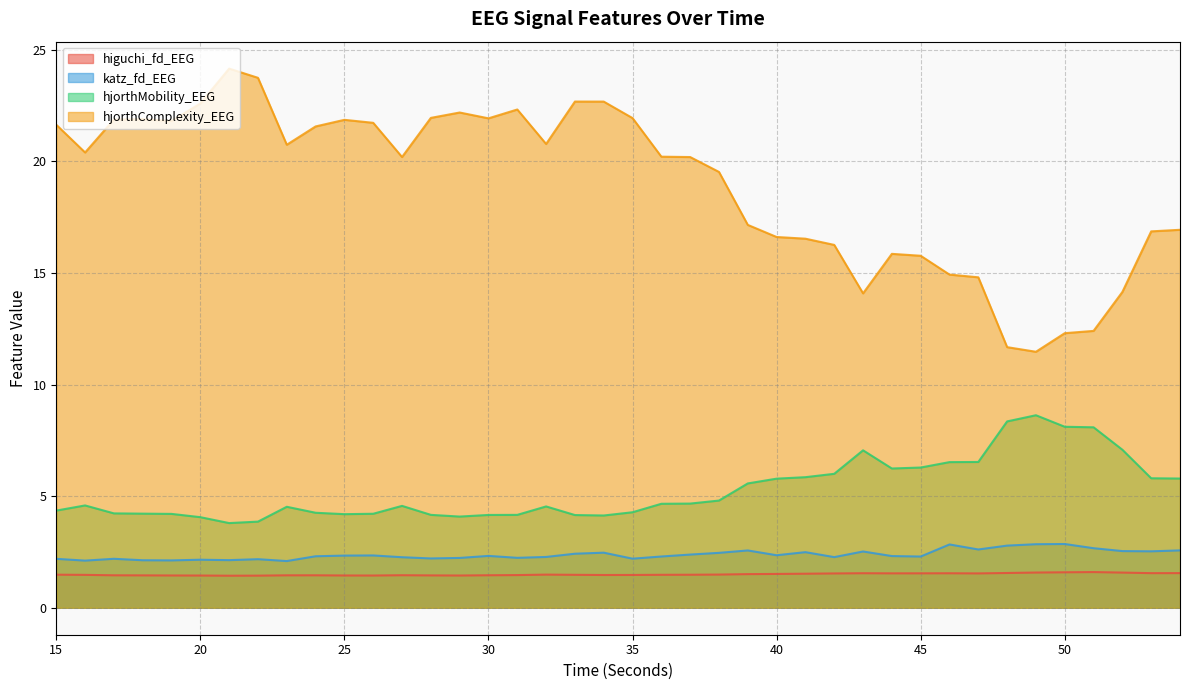

Between 29 and 21, which is larger?

29